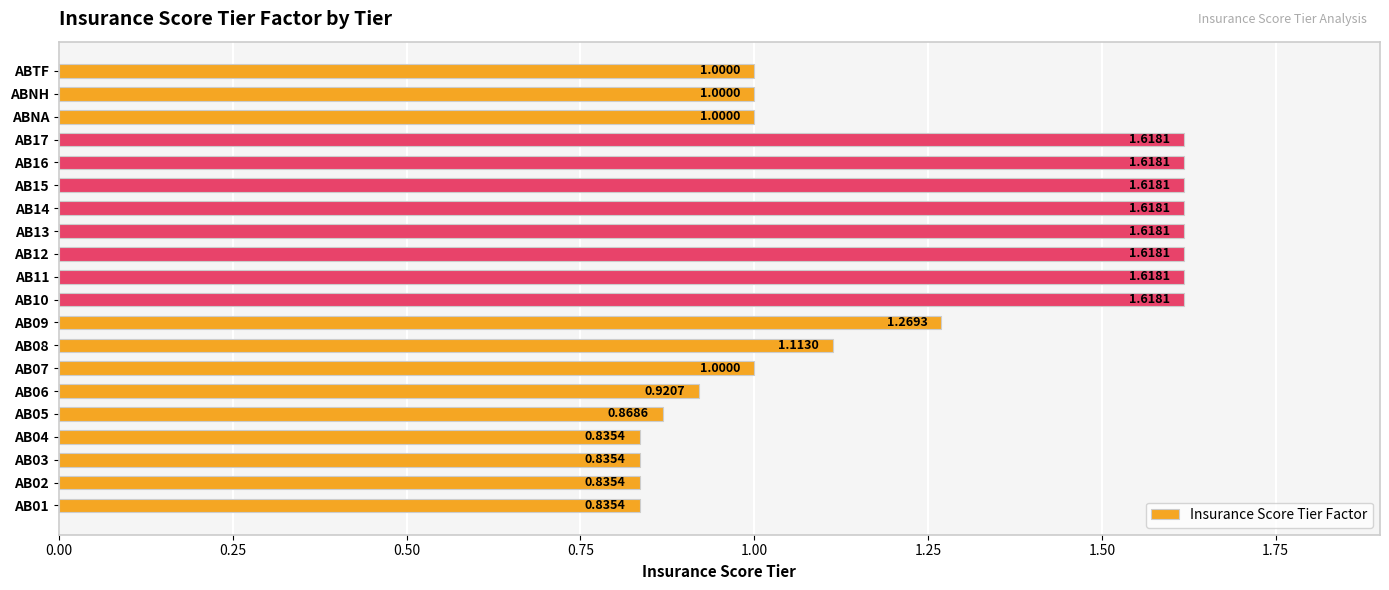

What is the ratio of the value at AB14 to the value at AB11?

1.0